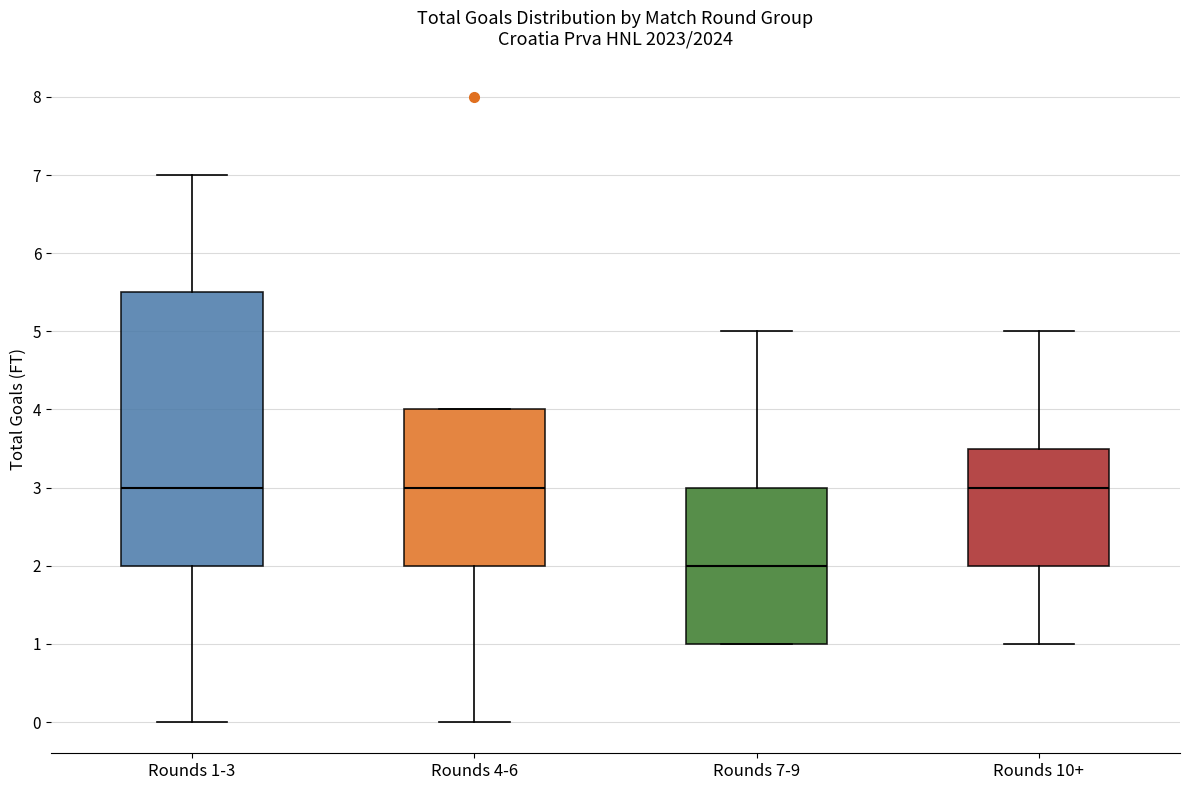

Where does the upper whisker of the box for Rounds 7-9 end on the y-axis? The values are not printed on the chart, so give them approximately, as read against the axis.

5.0